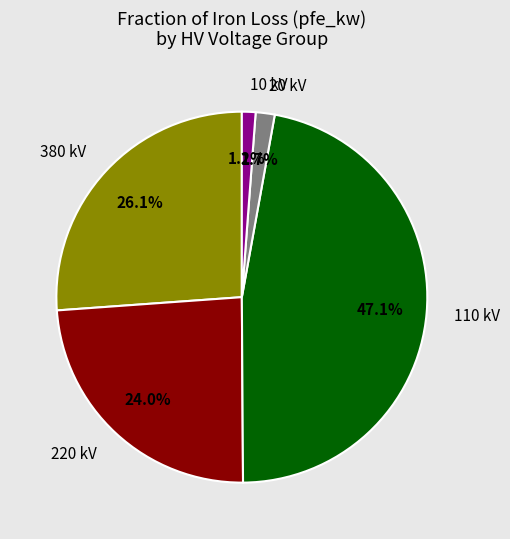

Is the sum of 110 kV and 20 kV greater than half?

No